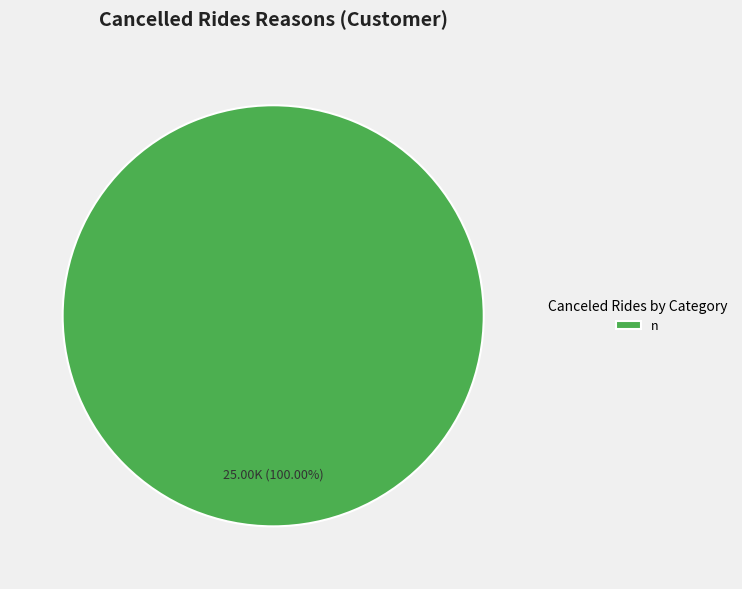

Is there a majority slice in this chart?

Yes